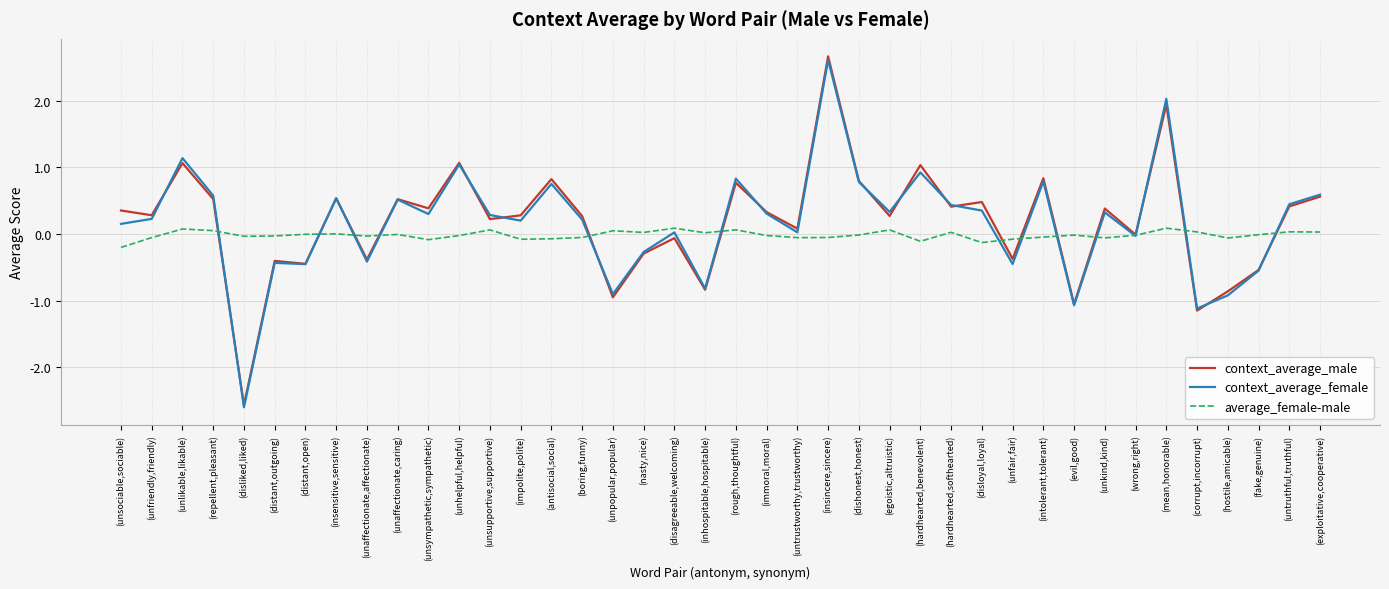

What is the total value across all series at (nasty,nice)?

-0.5